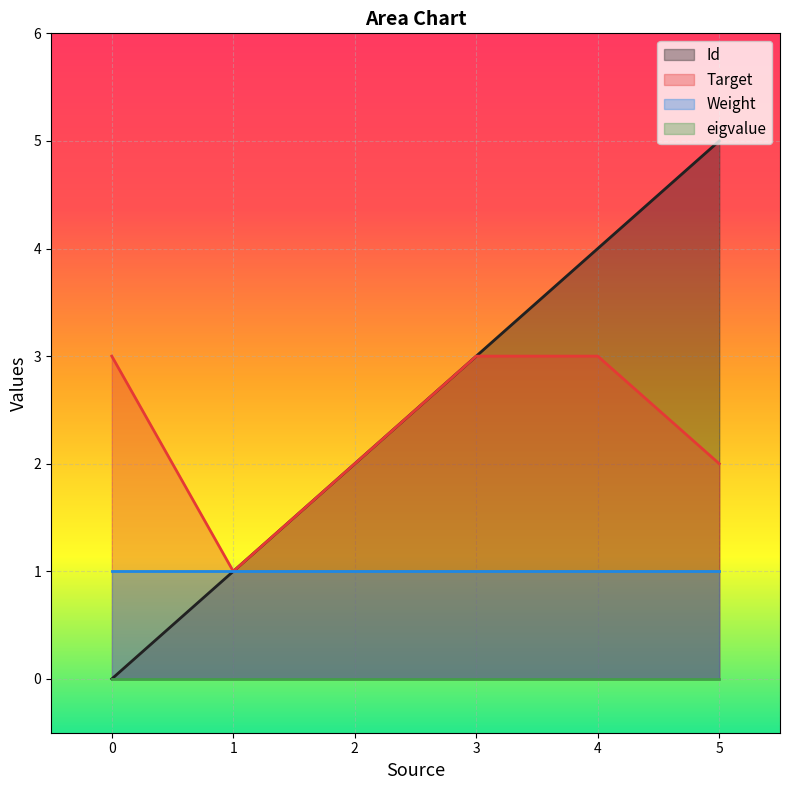

Which series changed the most between 0 and 2?

Id